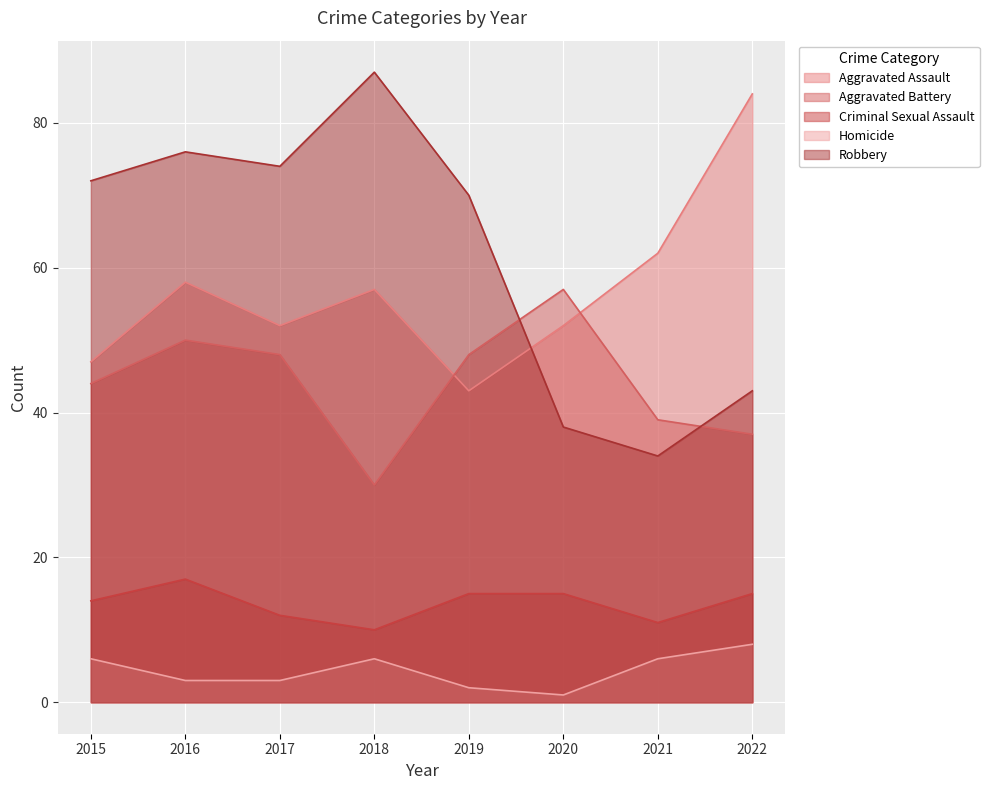

At how many categories does at least one series exceed 74?

3